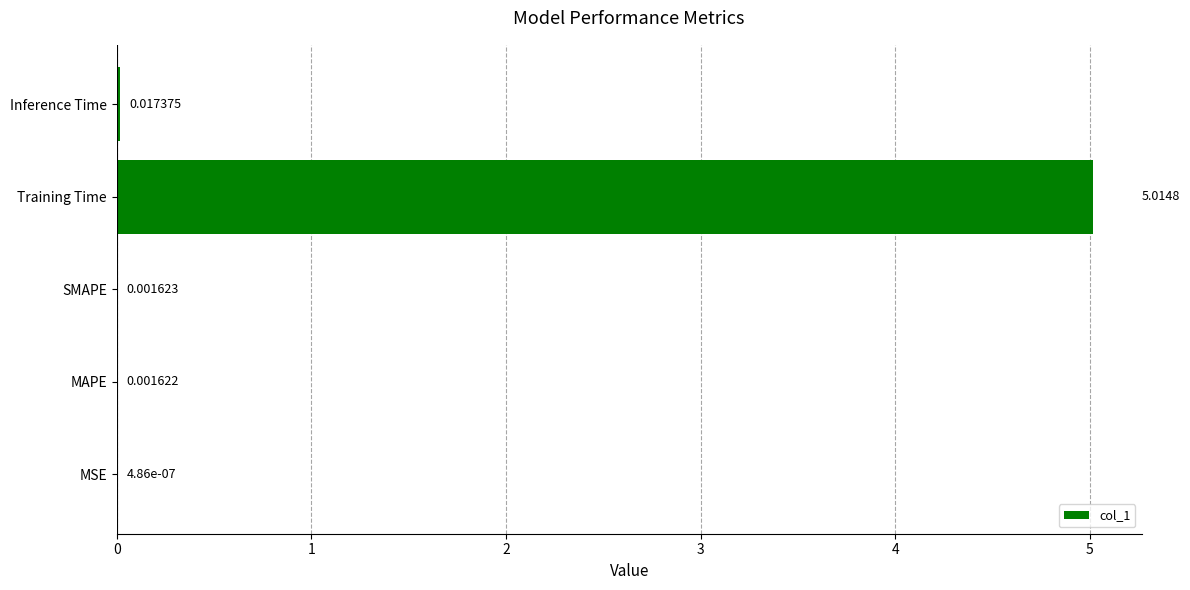

Does the chart contain stacked bars?

No